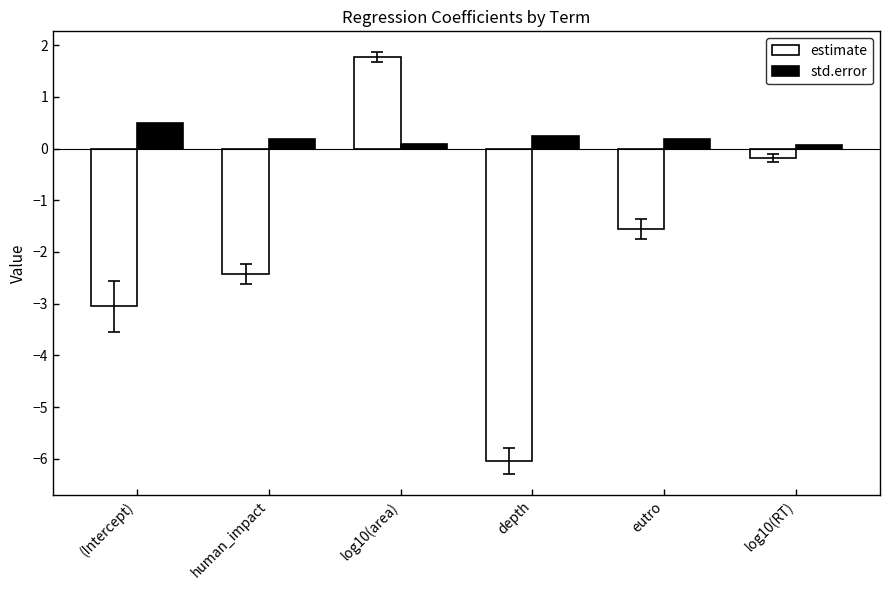

What are all the series names shown in the legend?

estimate, std.error